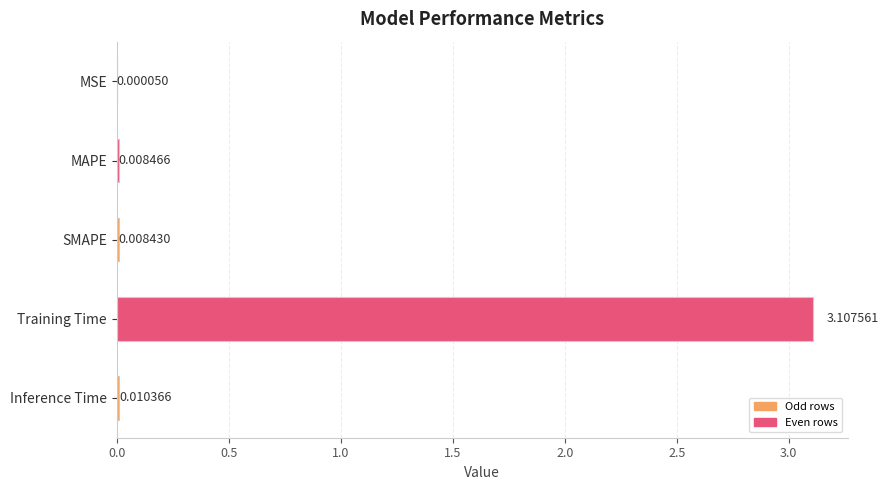

Are the bars horizontal?

Yes